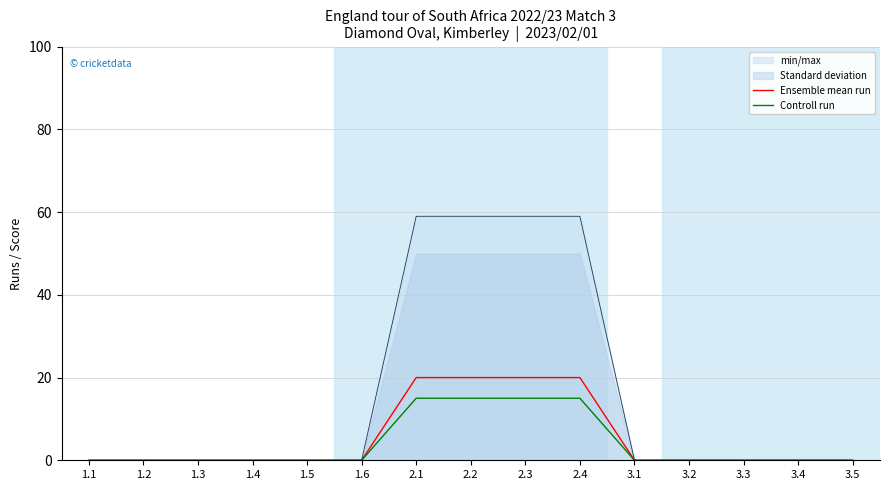

What is the label of the 7th point from the left?

2.1